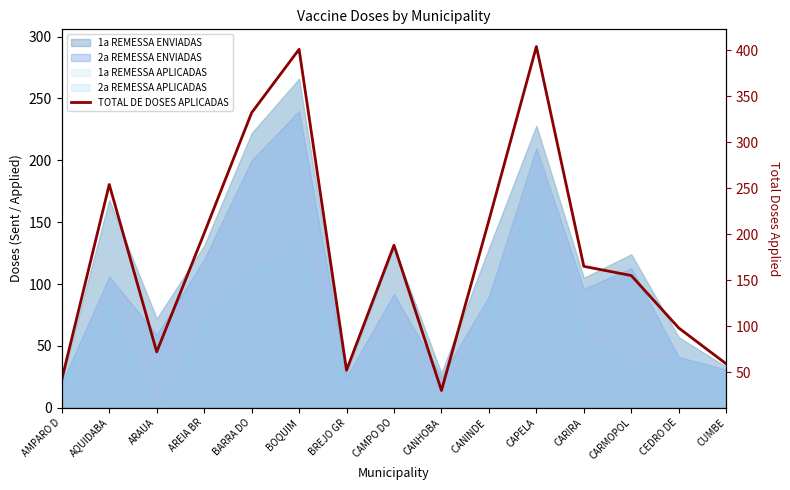

Between AREIA BR and CUMBE, which is larger?

AREIA BR